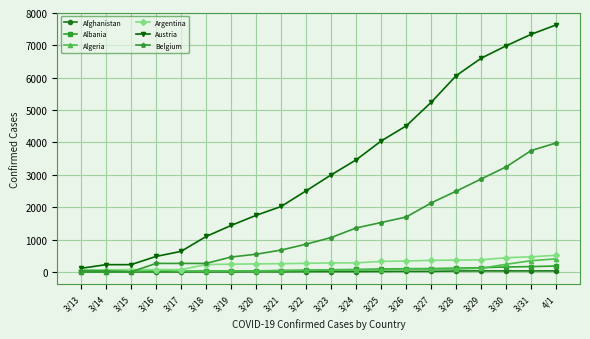

The value of Argentina at 3/28 is 622. True or false?

False